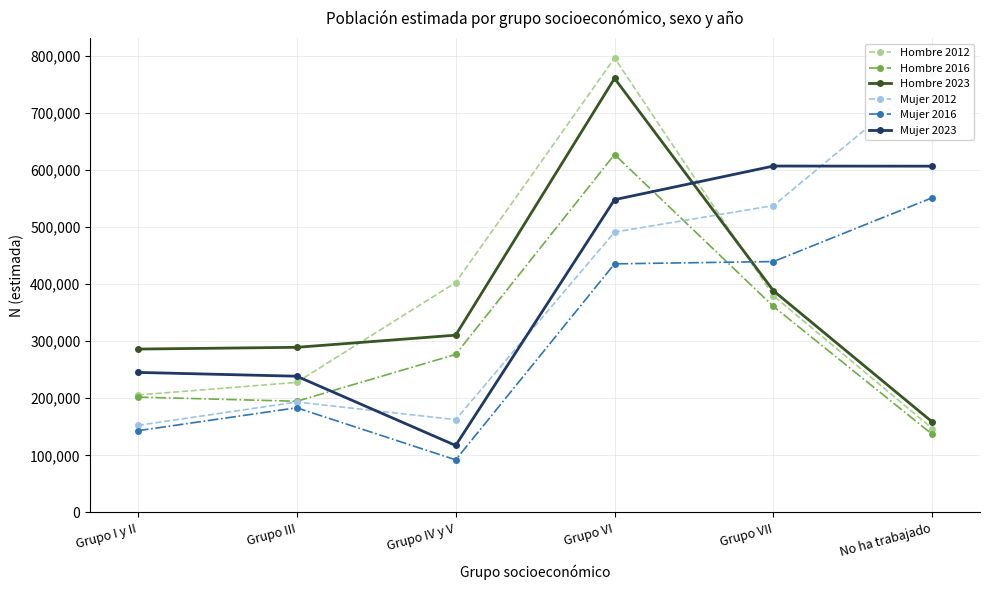

What is the value of the Mujer 2012 point at the 3rd from the left?

162535